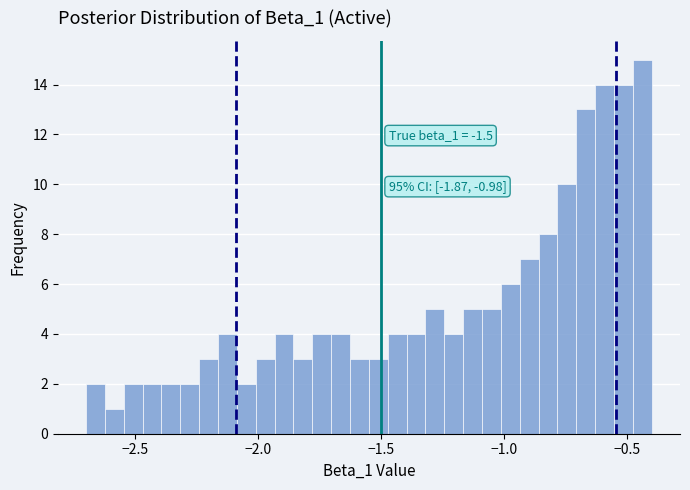

Read against the x-axis, roughly where is the centre of the tallest bar?

-0.45